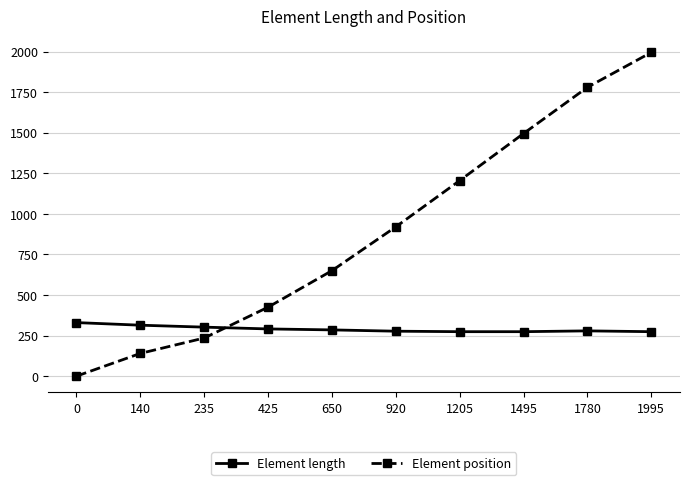

True or false: Element length and Element position intersect in this chart.

True